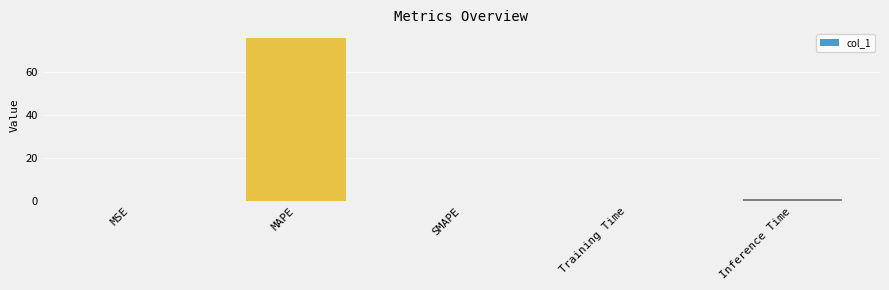

Is it true that the value at MAPE is 76.2?

True